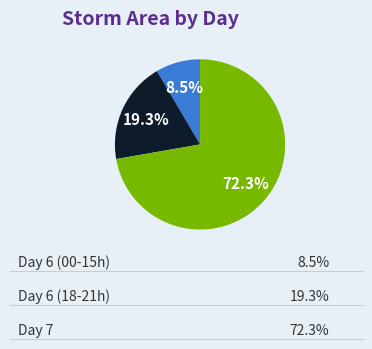

Count the number of slices in the pie.

3